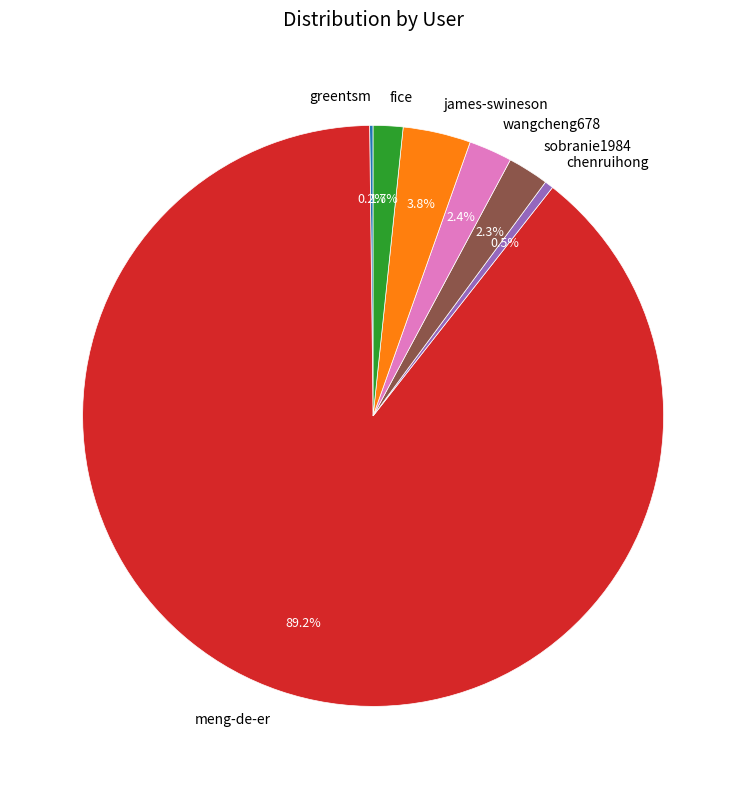

What is the largest slice in the pie chart?

meng-de-er